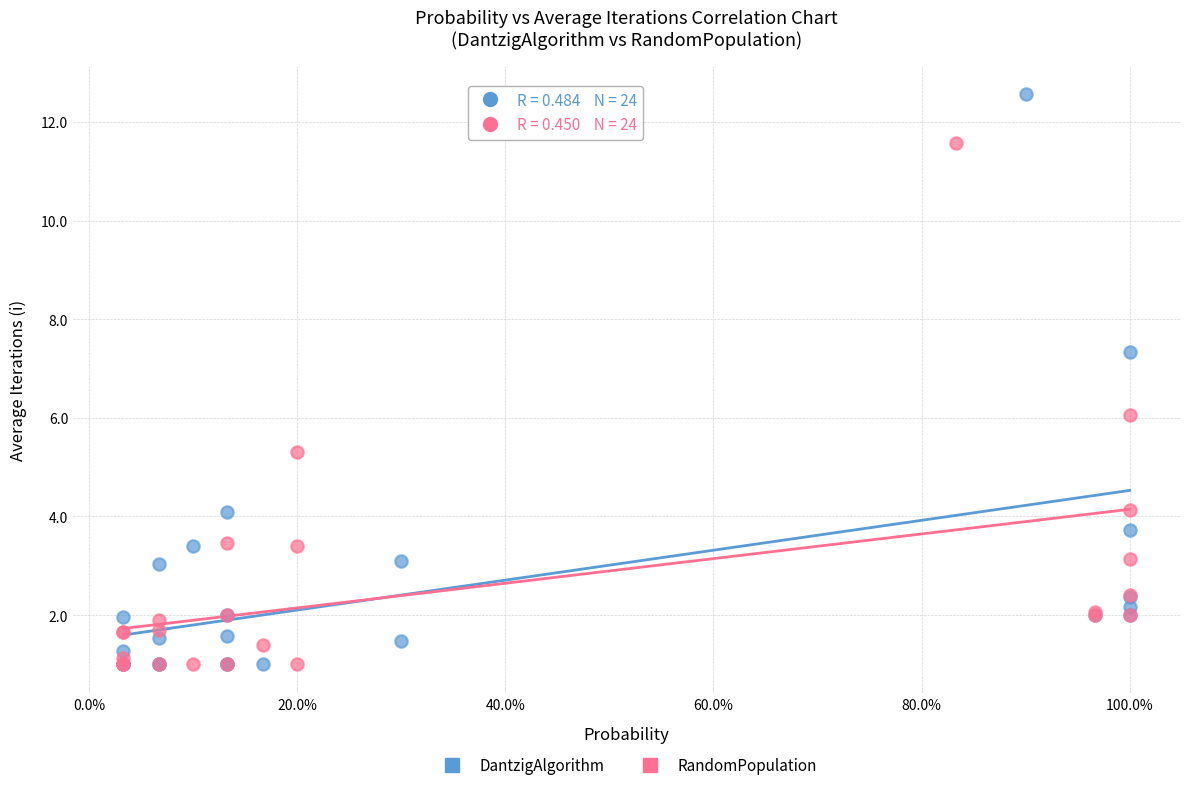

Which series contains the highest Y value?

DantzigAlgorithm